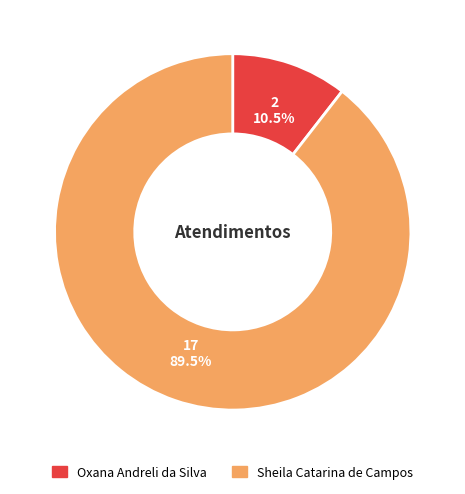

Which category has the biggest portion of the pie?

Sheila Catarina de Campos